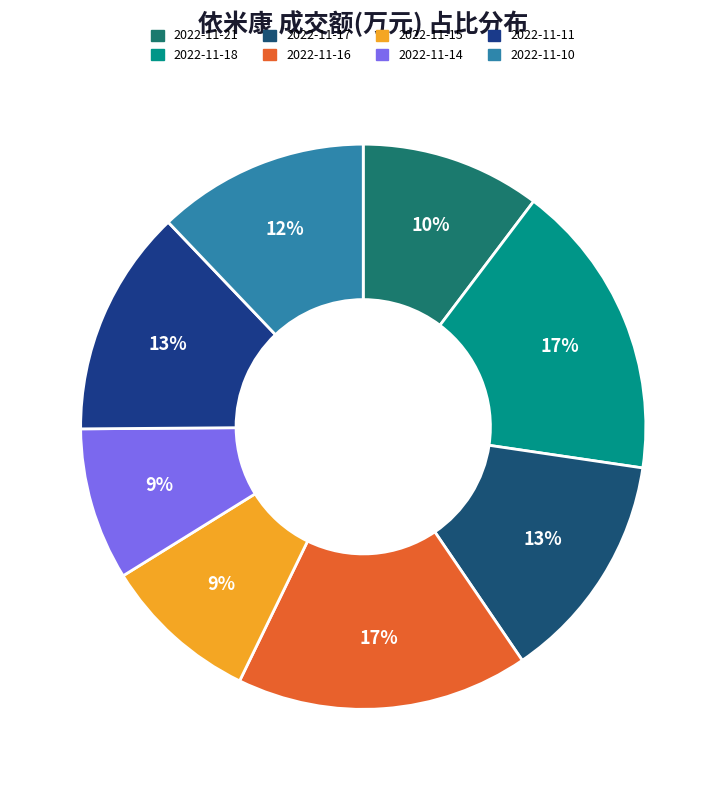

Which category has the biggest portion of the pie?

2022-11-18